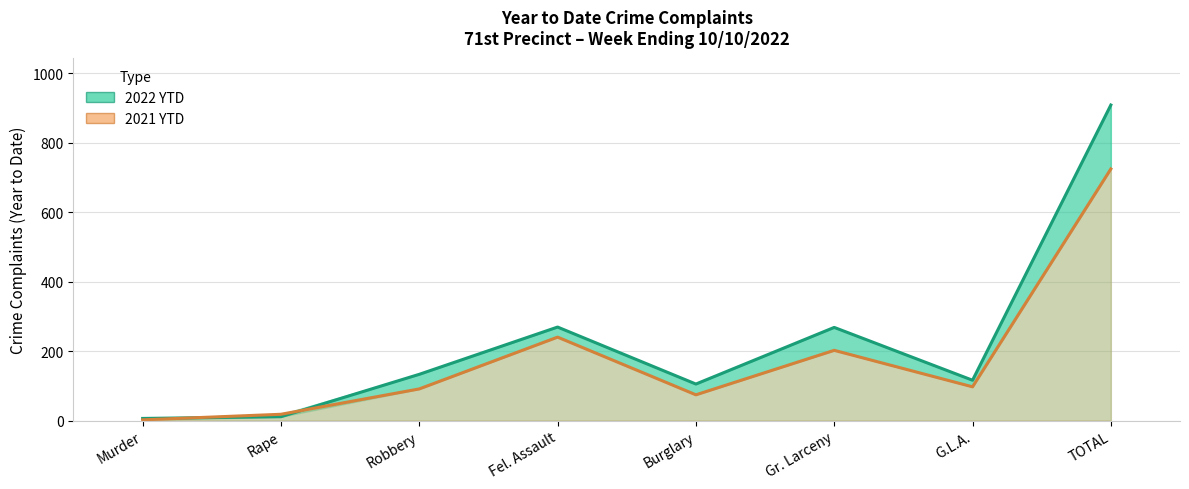

What is the smallest value displayed?

2